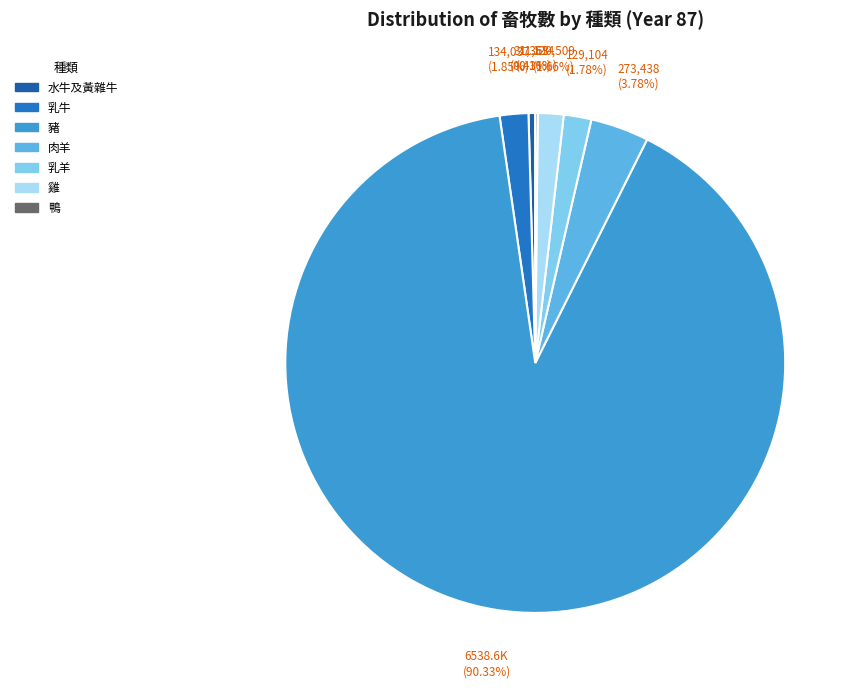

Is it true that 肉羊 is 4% of the pie?

True